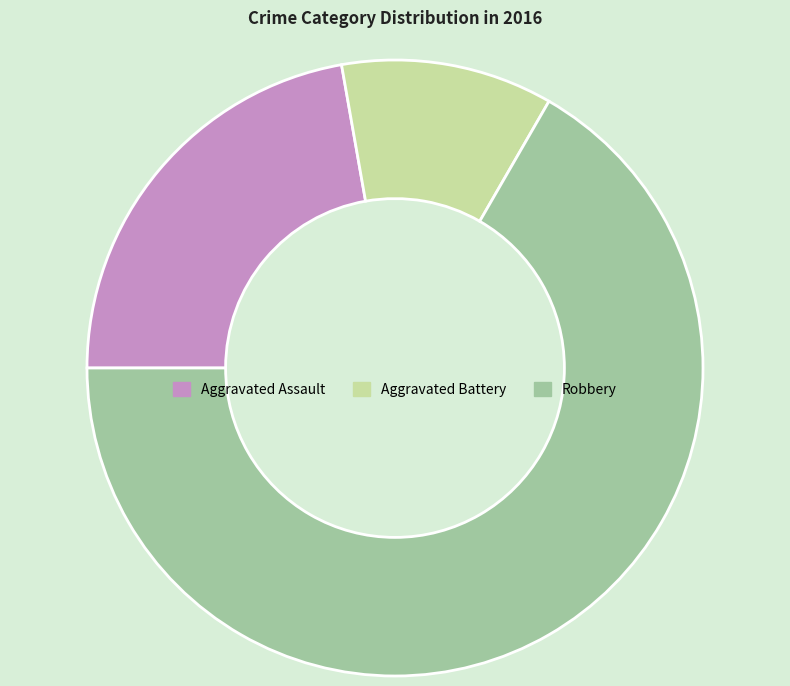

What is the largest slice in the pie chart?

Robbery